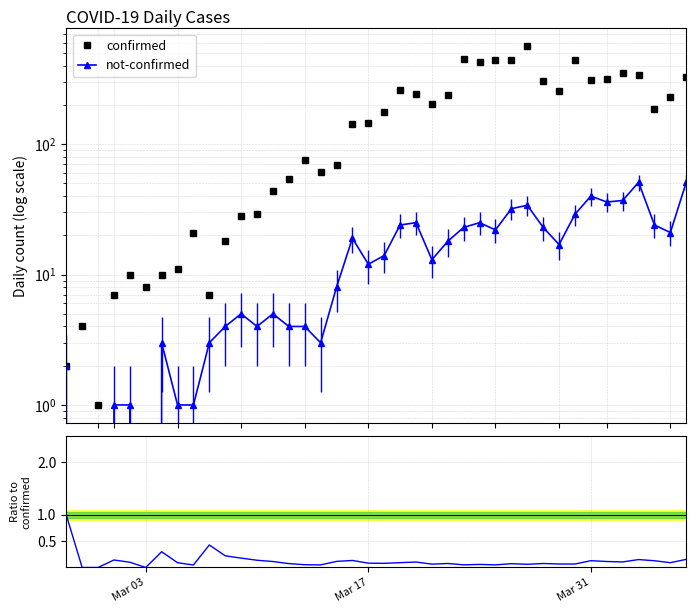

What is the lowest value of the confirmed series?

1.0